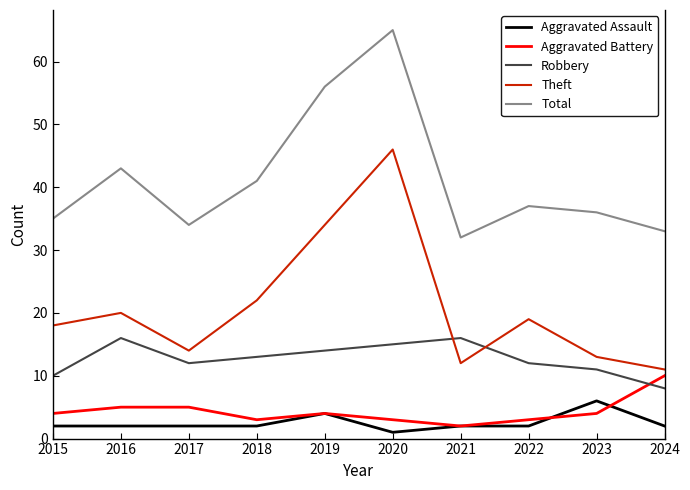

True or false: Total has more than 0 points higher than both neighbors.

True